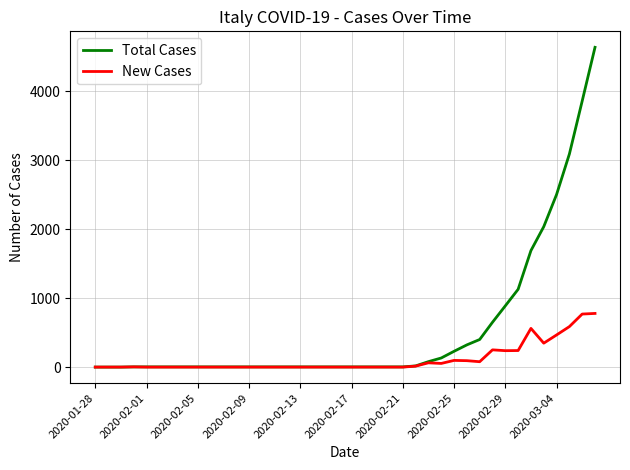

Count the number of data series in this chart.

2